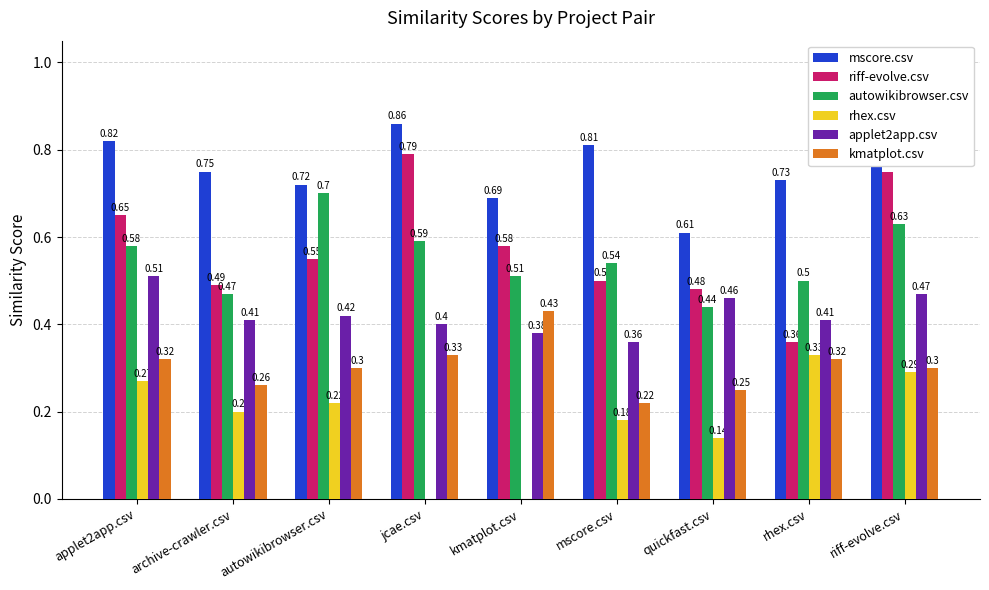

Which series changed the most between applet2app.csv and archive-crawler.csv?

riff-evolve.csv